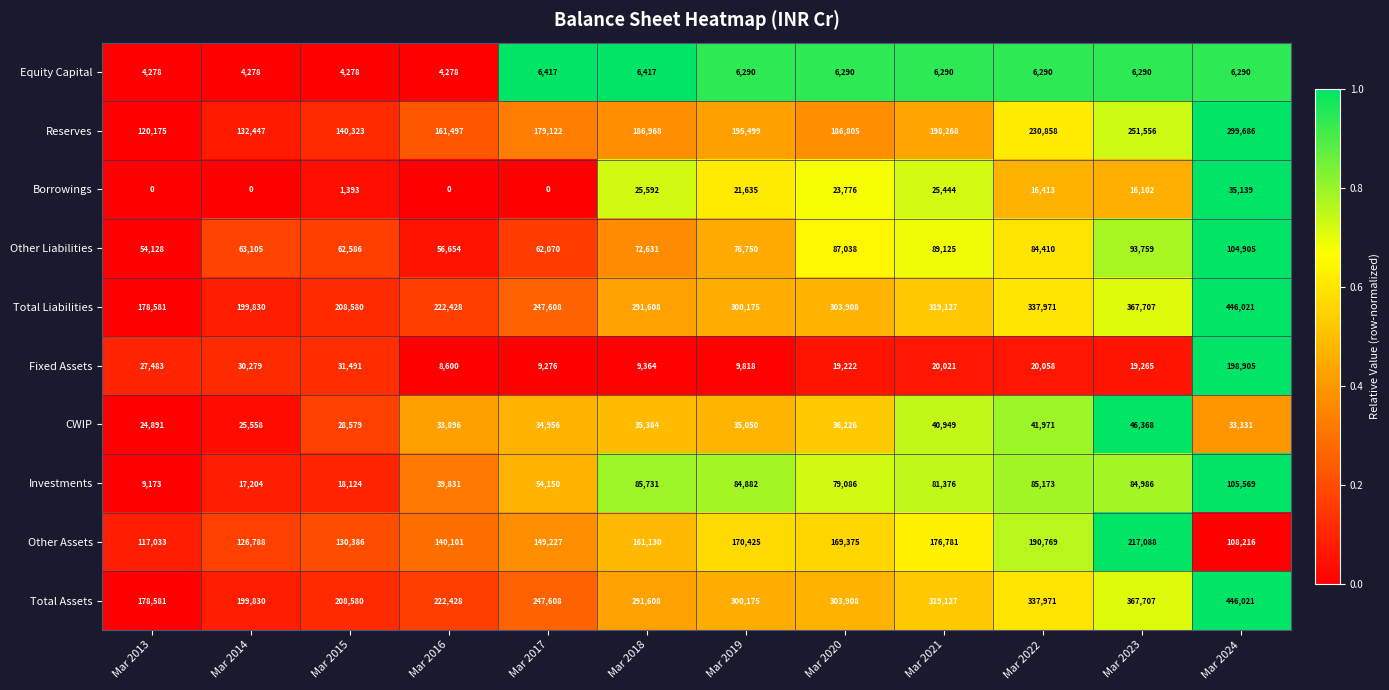

What is the total value across all series at Mar 2014?

799319